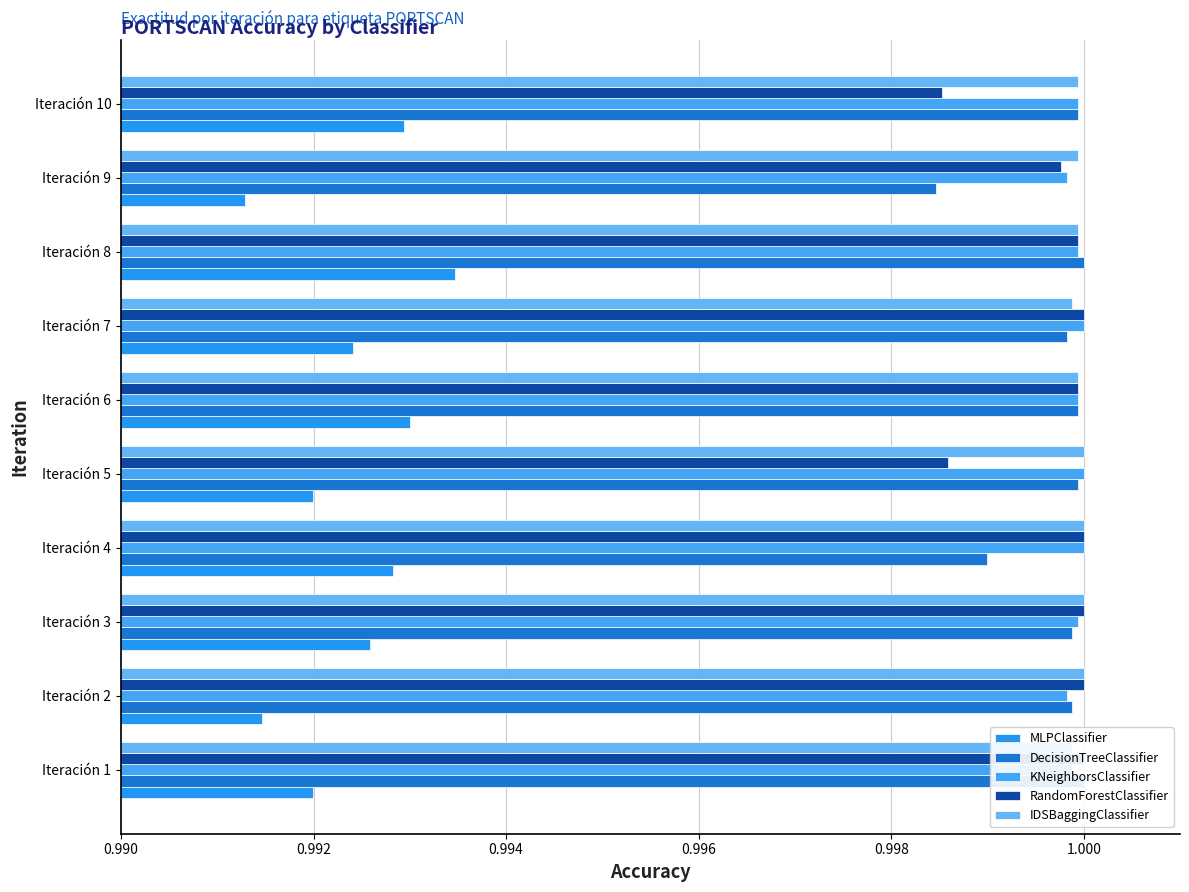

Does the chart contain stacked bars?

No